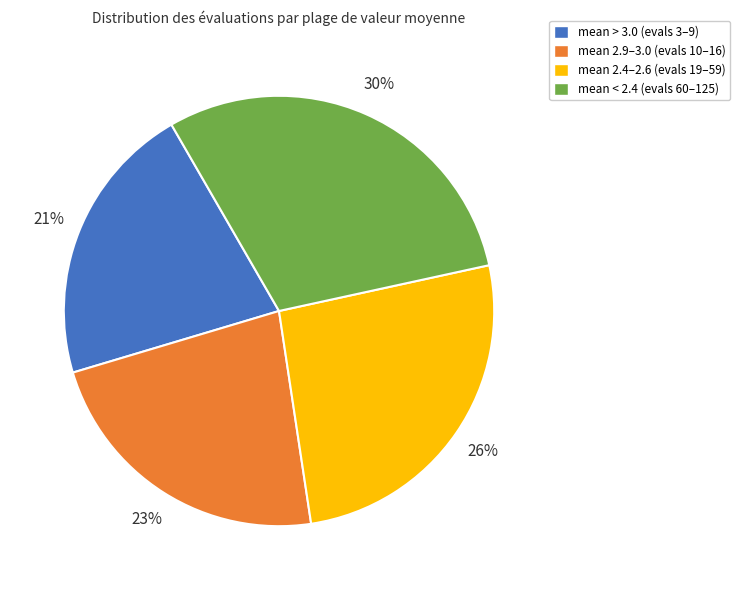

Does any single category account for the majority?

No